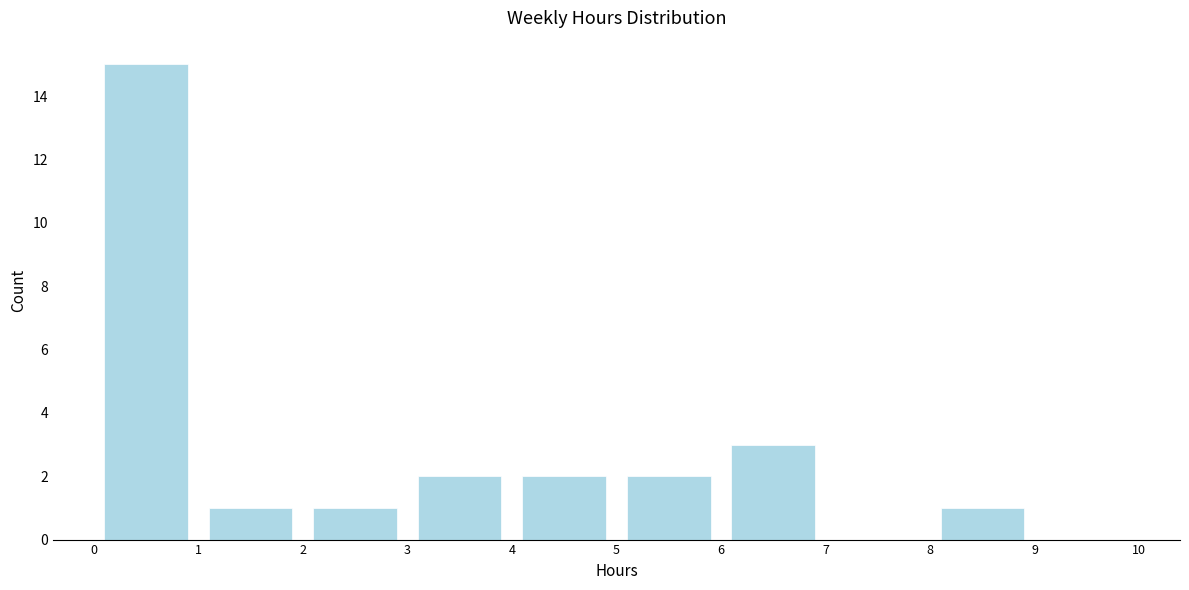

Reading left to right, transcribe this chart: for each bar, give the range it covers on the x-axis and its height. The values are not printed on the chart, so give them approximately, as read against the axis.

0 to 1: 15
1 to 2: 1
2 to 3: 1
3 to 4: 2
4 to 5: 2
5 to 6: 2
6 to 7: 3
7 to 8: 0
8 to 9: 1
9 to 10: 0